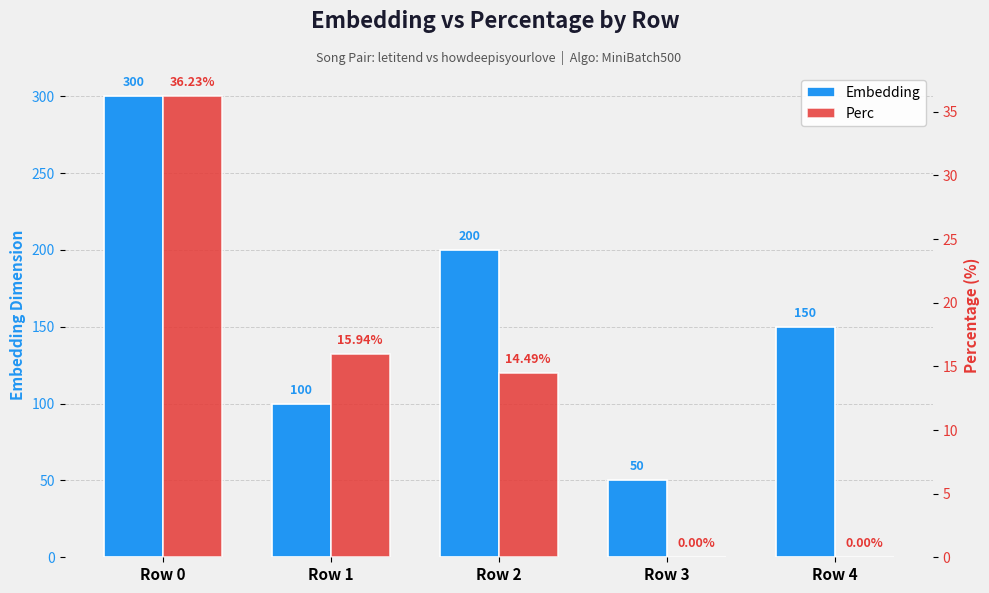

How many categories are shown in the chart?

5